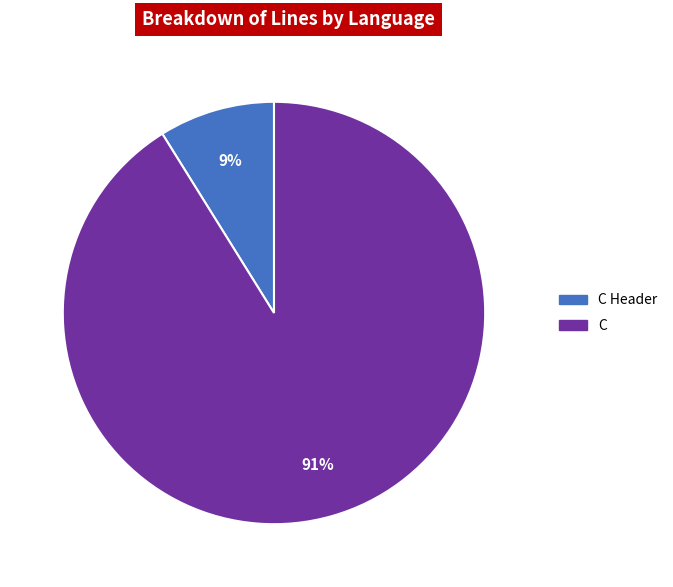

The C slice represents 99% of the pie. True or false?

False